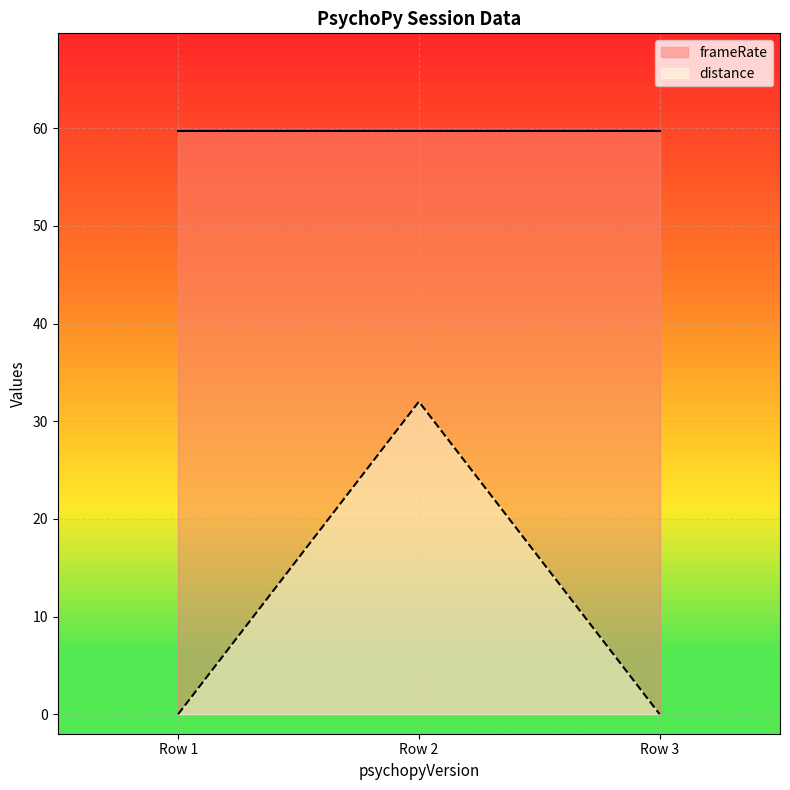

Does the chart display data point markers on the line(s)?

No